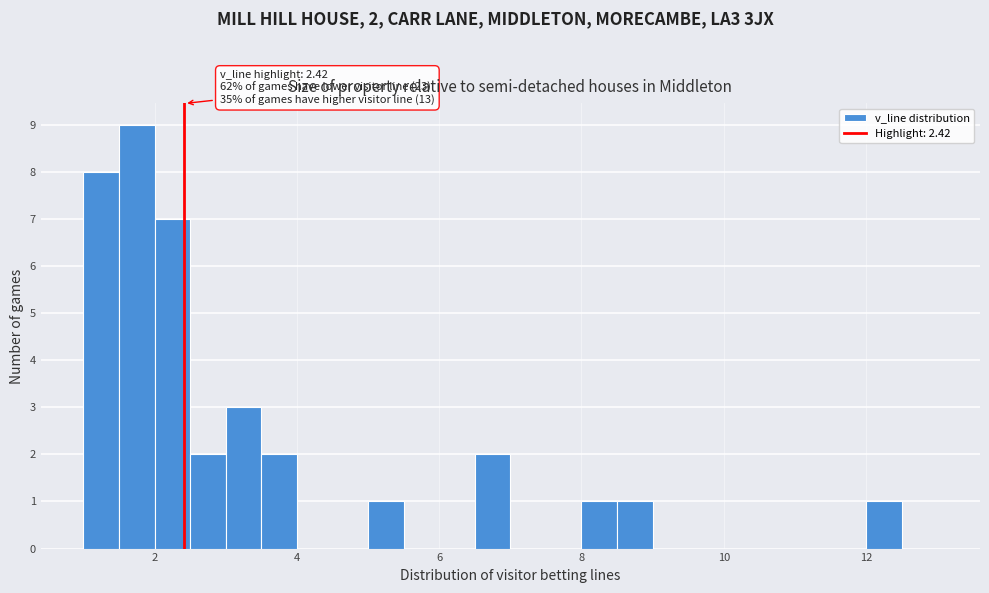

Read against the x-axis, roughly where is the centre of the tallest bar?

1.8